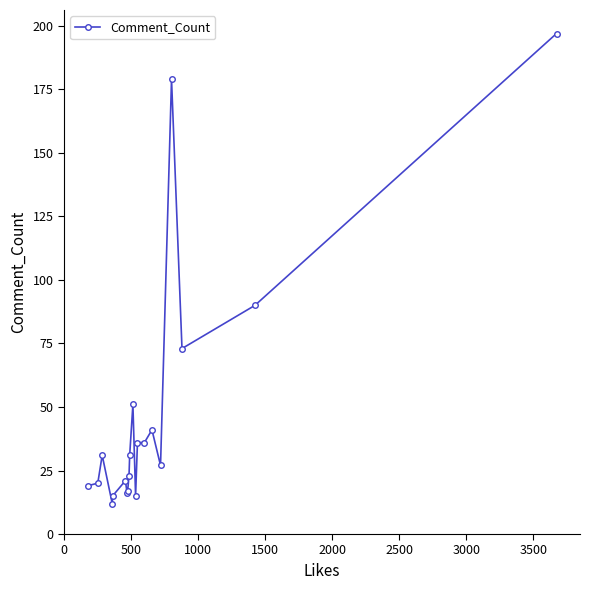

What is the greatest value displayed?

197